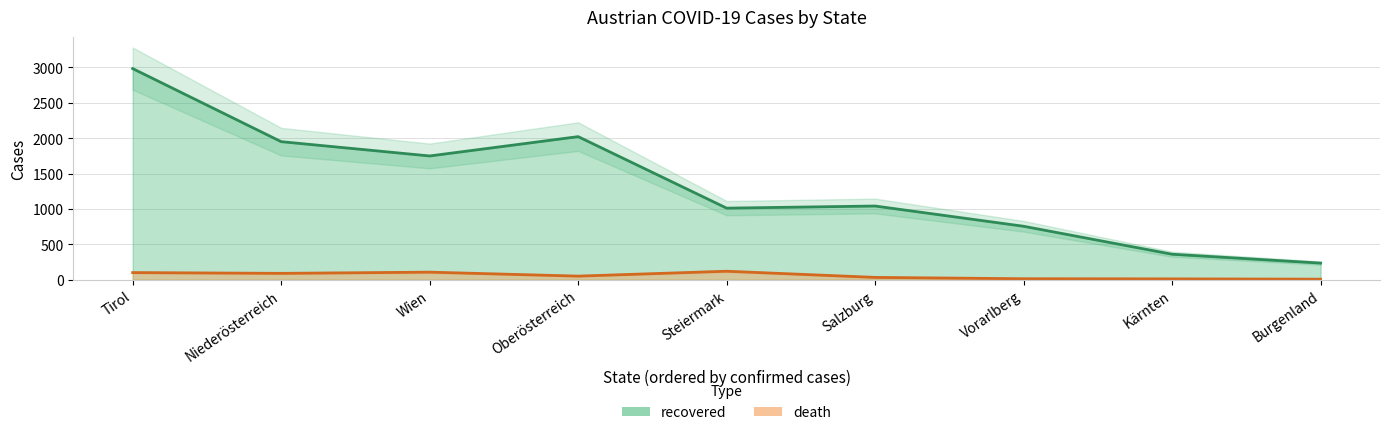

At which category does death reach its first local valley?

Niederösterreich